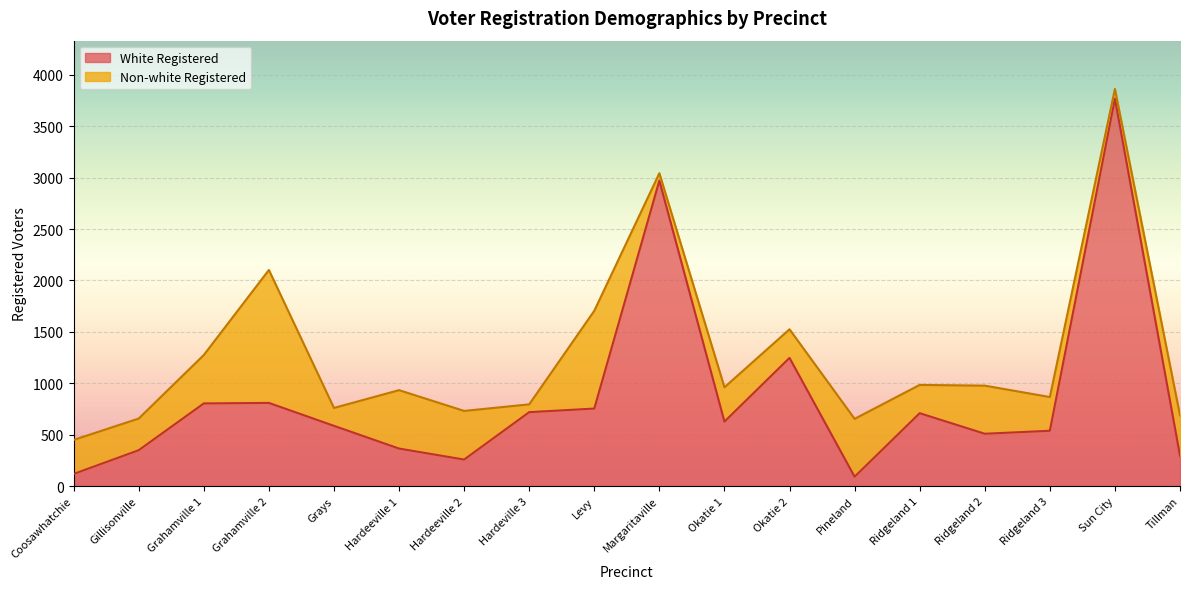

At which category does the data reach its first local valley?

Hardeeville 2